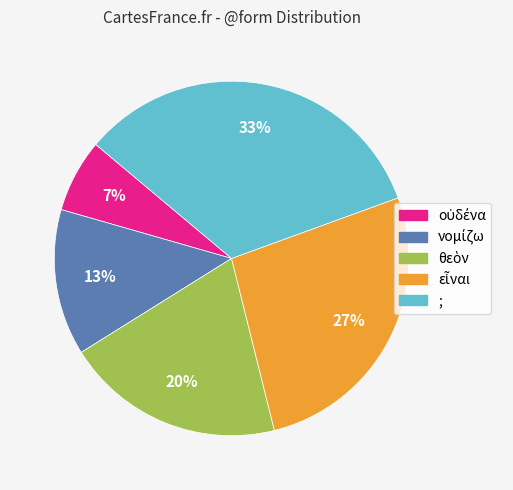

Count the number of slices in the pie.

5